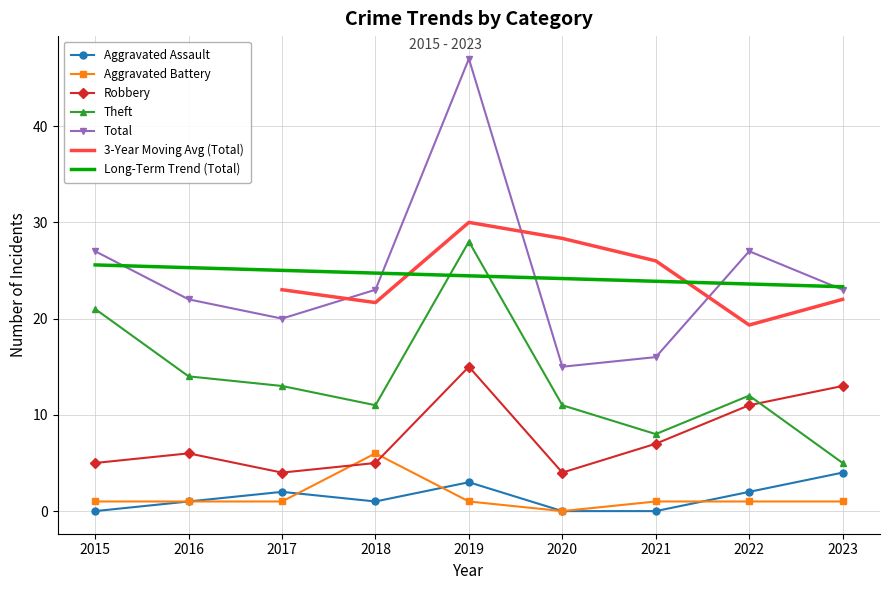

What is the lowest value of the Total series?

15.0